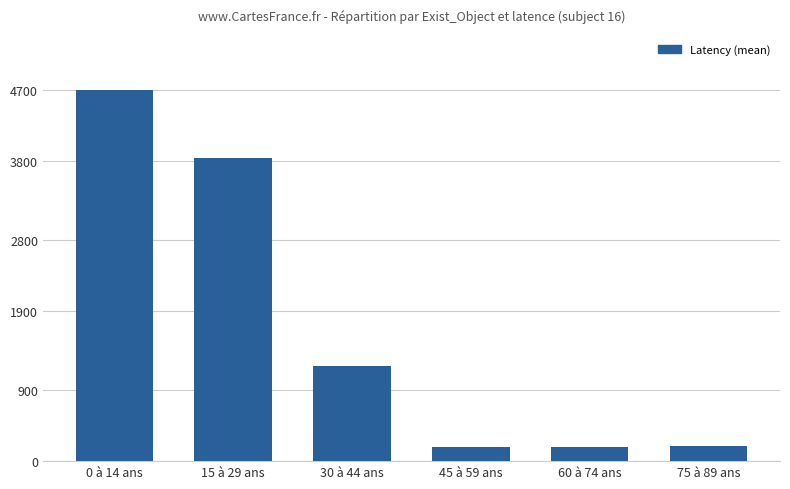

True or false: the data shows 6353 at 15 à 29 ans.

False